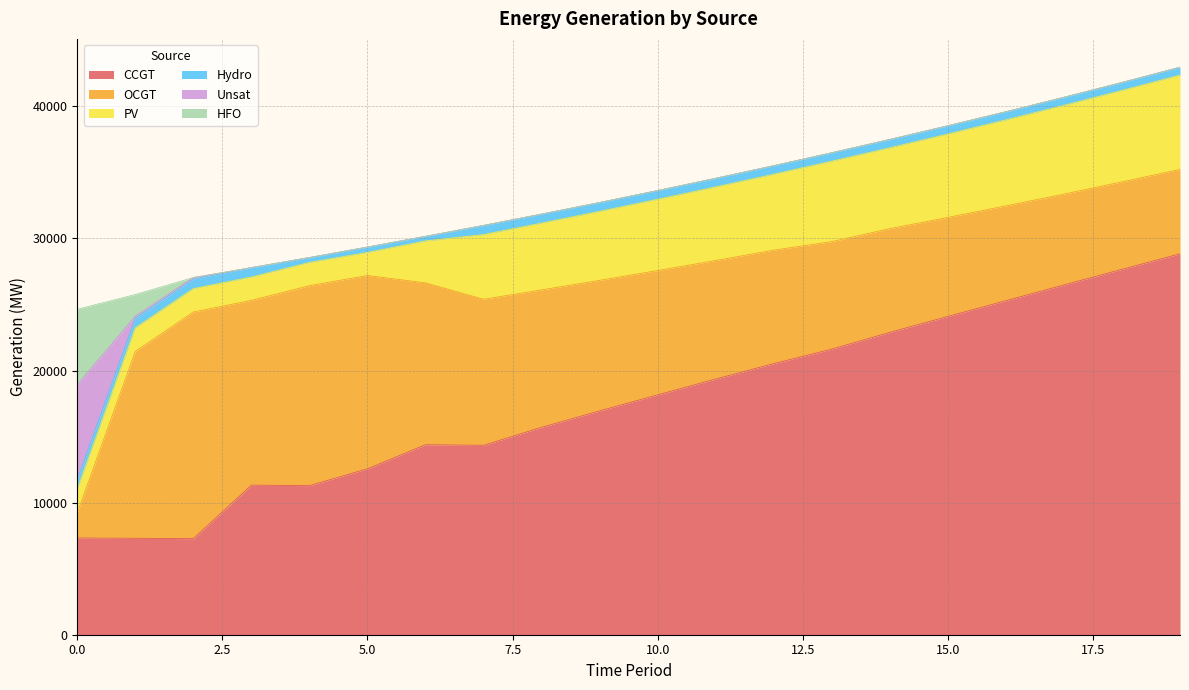

Which category has the lowest value across all series?

3